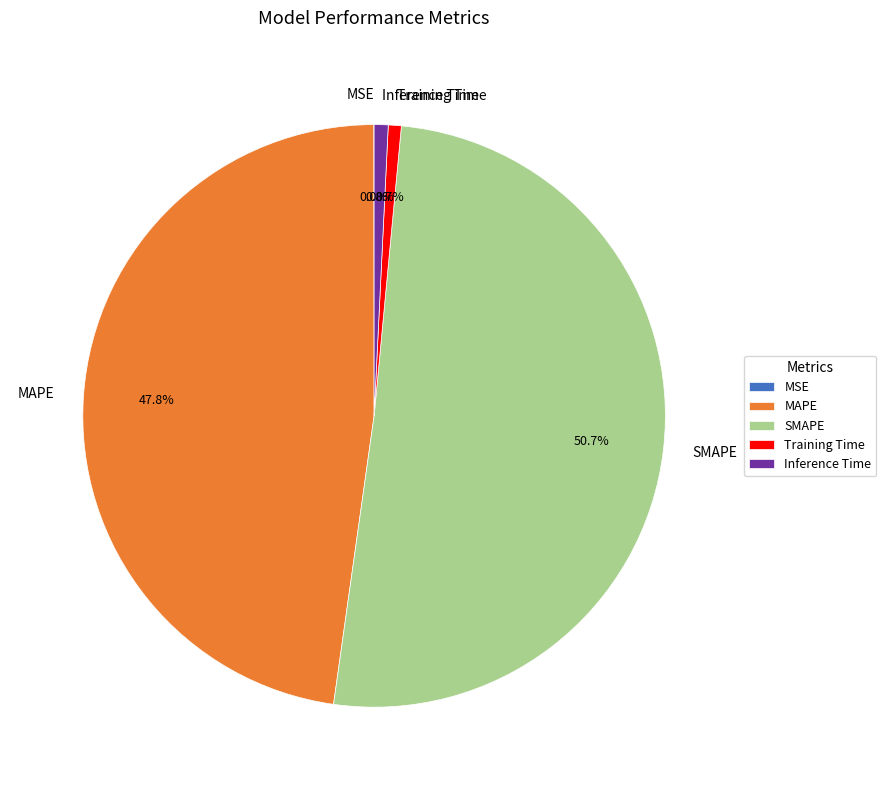

What is the largest slice in the pie chart?

SMAPE